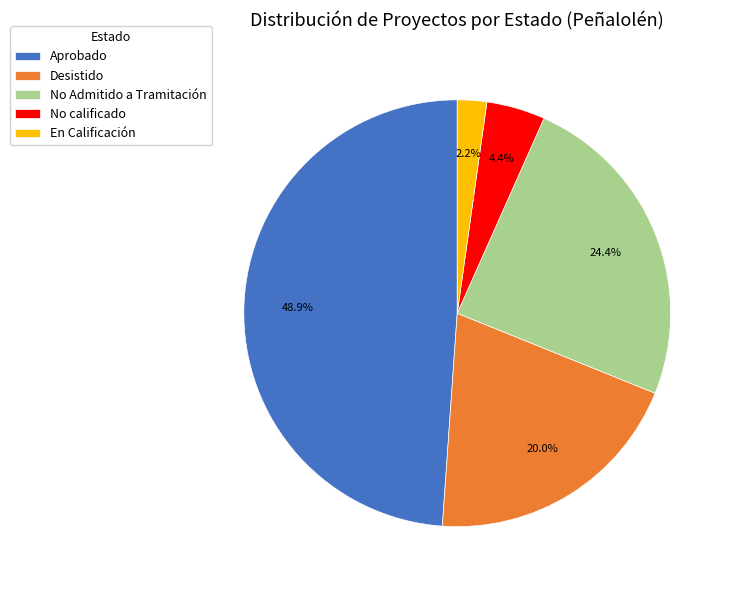

To the nearest percent, what is the difference between the largest and smallest slice percentages?

47%